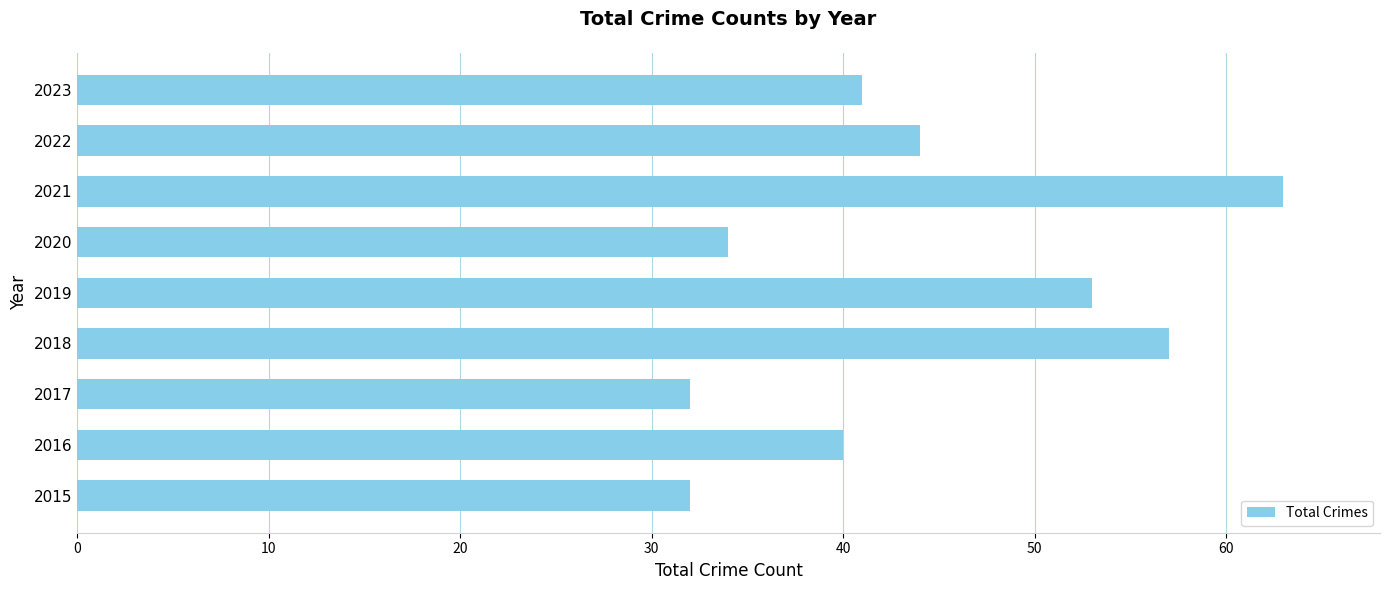

The value at 2022 is 44. True or false?

True